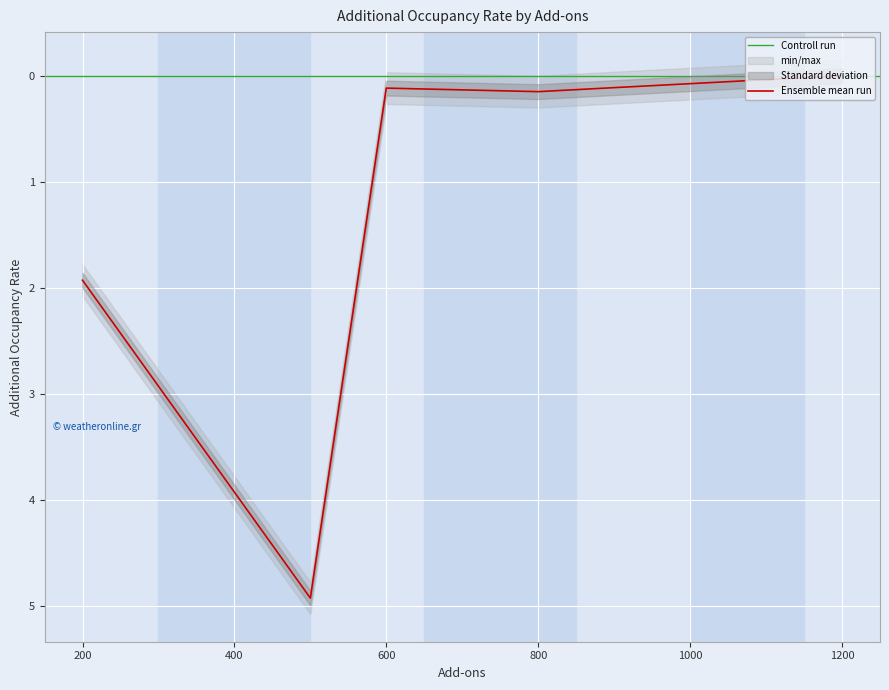

Reading left to right, what are all the values shown in this chart?

1.9	2.9	3.9	4.9	0.1	0.1	0.2	0.1	0.1	0.0	0.0